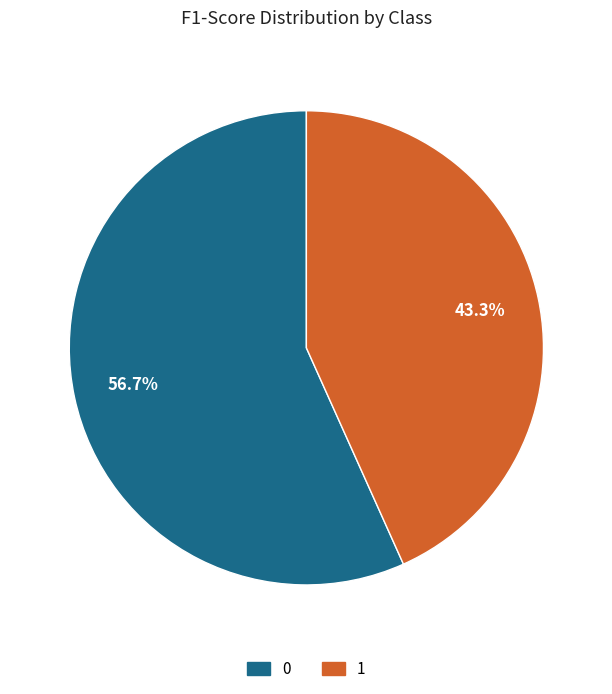

Is it true that 0 is 64% of the pie?

False